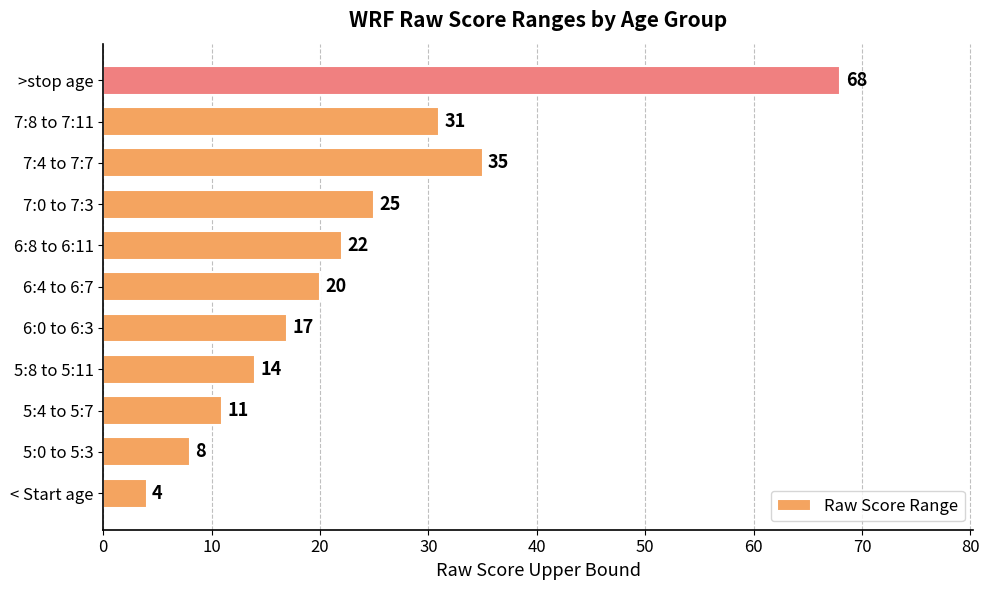

Rank the categories by value from lowest to highest.

< Start age, 5:0 to 5:3, 5:4 to 5:7, 5:8 to 5:11, 6:0 to 6:3, 6:4 to 6:7, 6:8 to 6:11, 7:0 to 7:3, 7:8 to 7:11, 7:4 to 7:7, >stop age